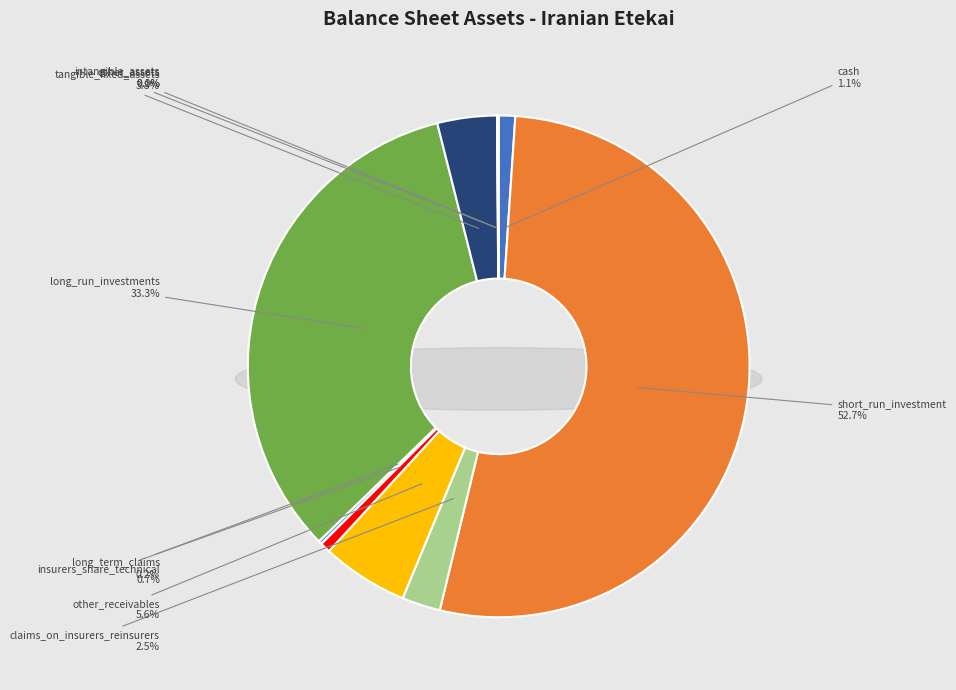

What is the change in value from short_run_investment to long_term_claims?

-1639689